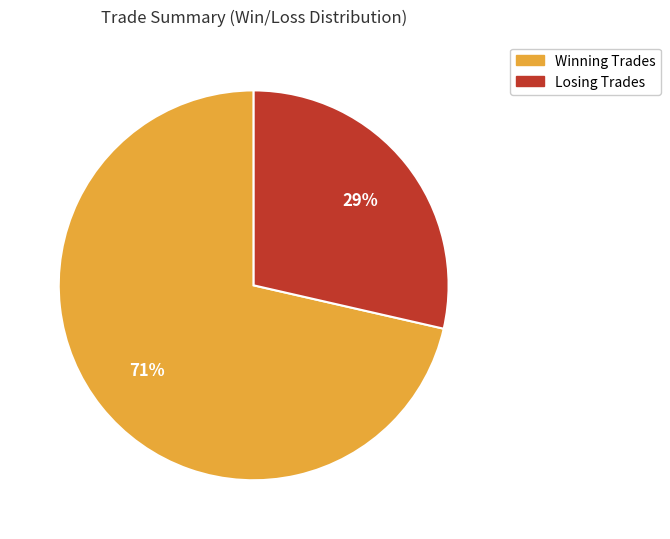

How many segments does this pie chart have?

2